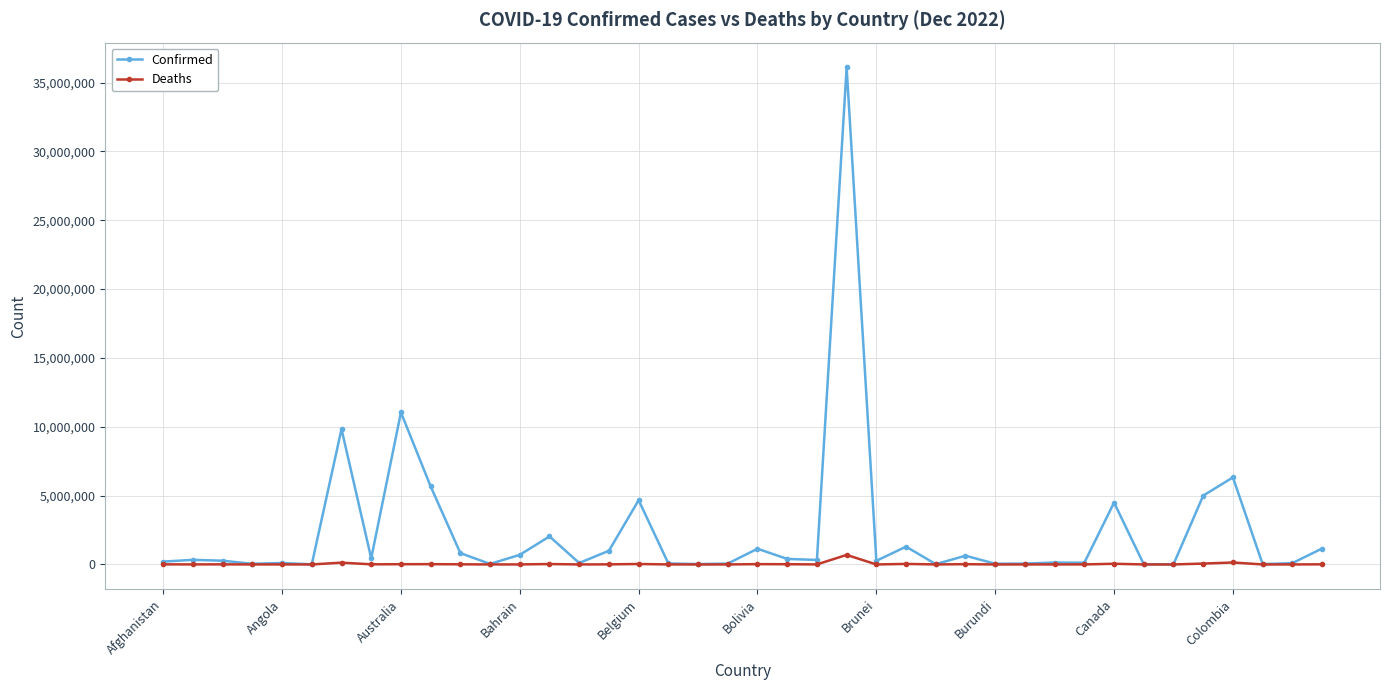

True or false: Confirmed has more than 0 interior local peaks.

True